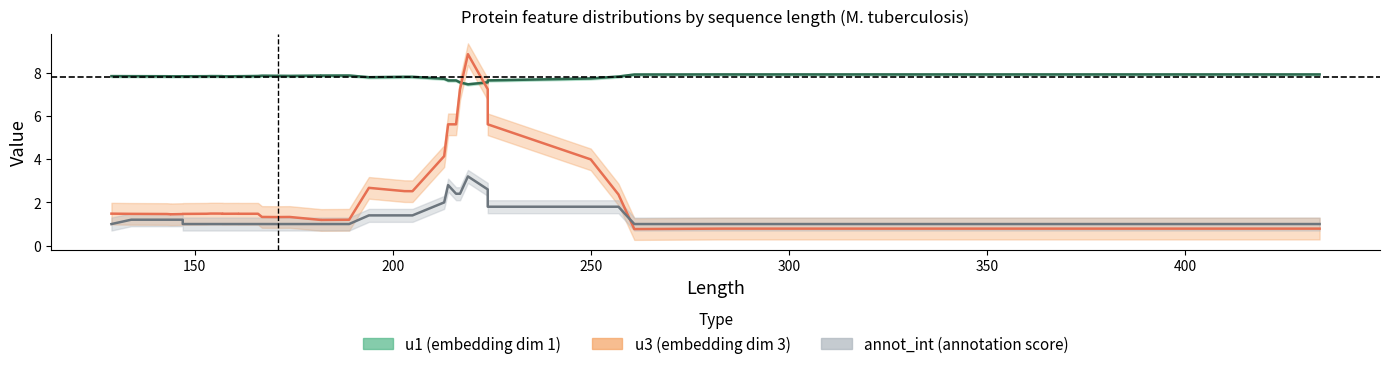

True or false: u3 has more than 2 interior local peaks.

True